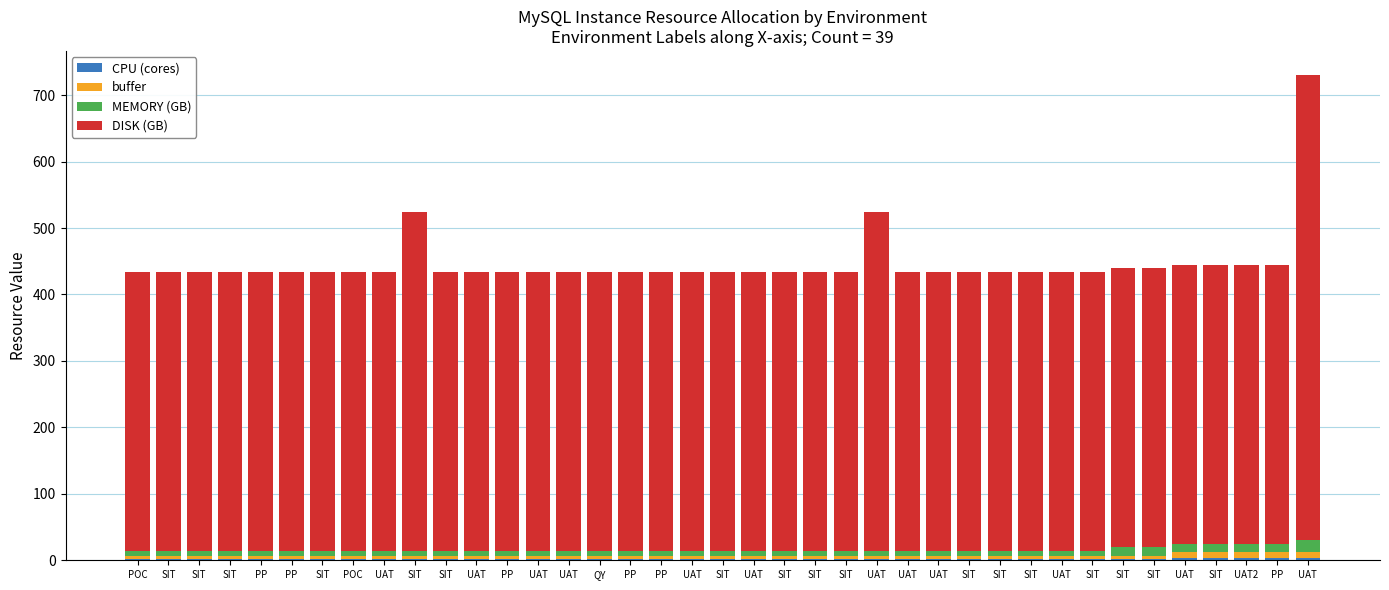

What is the average value of the CPU (cores) series?

2